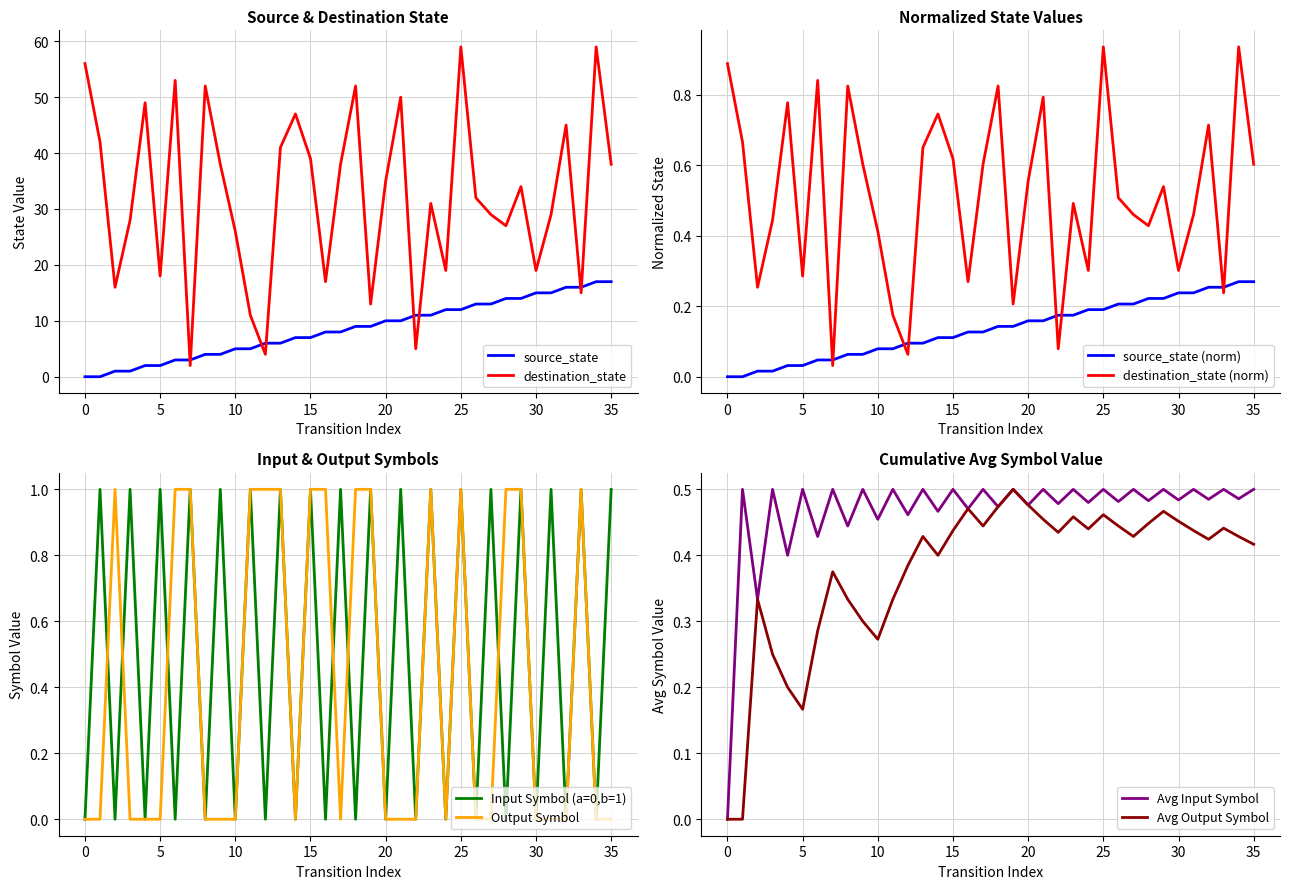

What is the sum of the source_state values at 18 and 5?

11